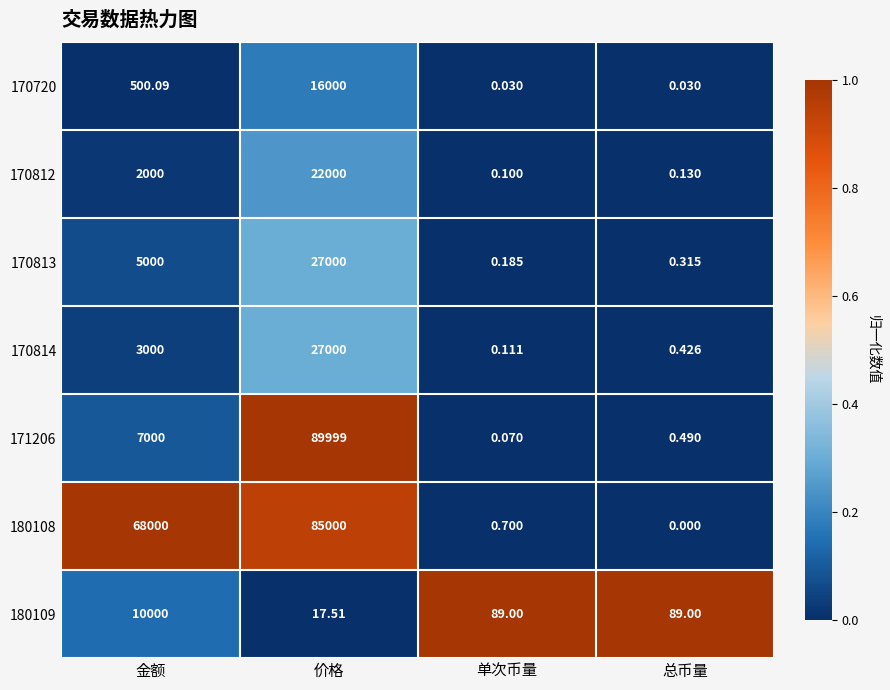

List the labels in order of 170814 value, smallest first.

单次币量, 总币量, 金额, 价格